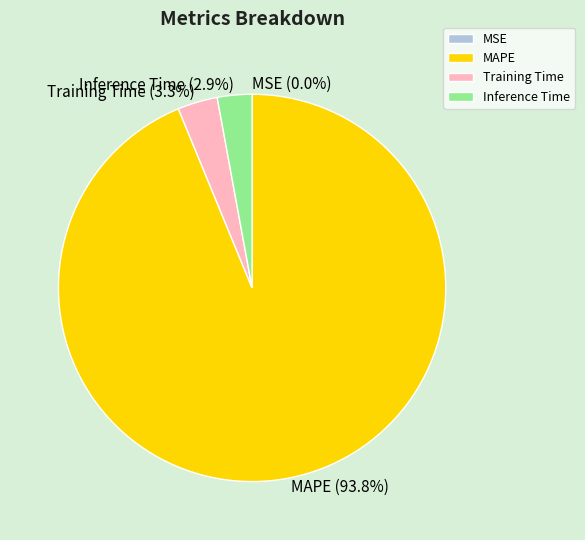

Which slice represents more than half of the pie?

MAPE